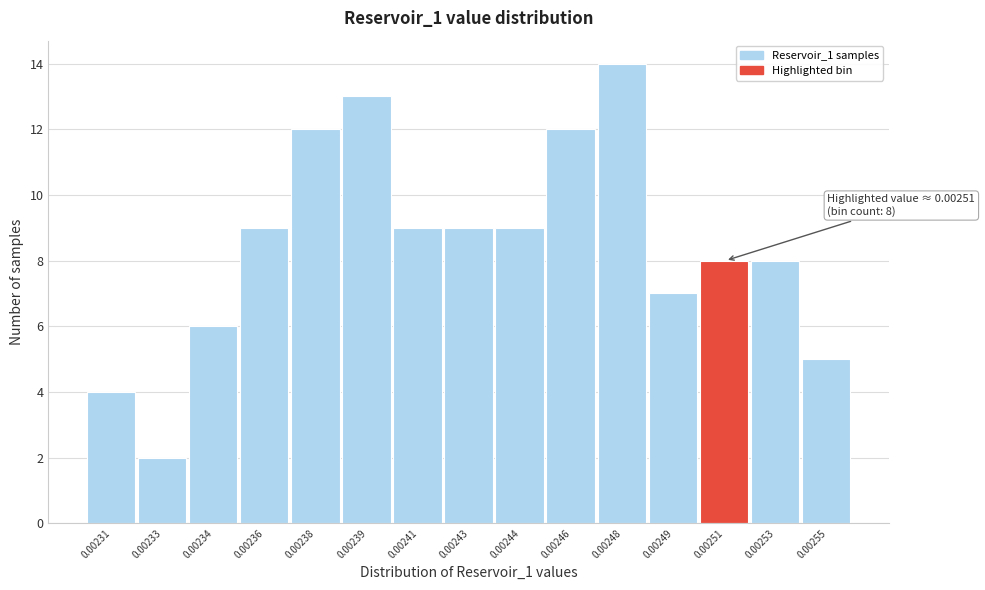

Reading left to right, extract all data points from this chart.

0.00231=4	0.00233=2	0.00234=6	0.00236=9	0.00238=12	0.00239=13	0.00241=9	0.00243=9	0.00244=9	0.00246=12	0.00248=14	0.00249=7	0.00251=8	0.00253=8	0.00255=5